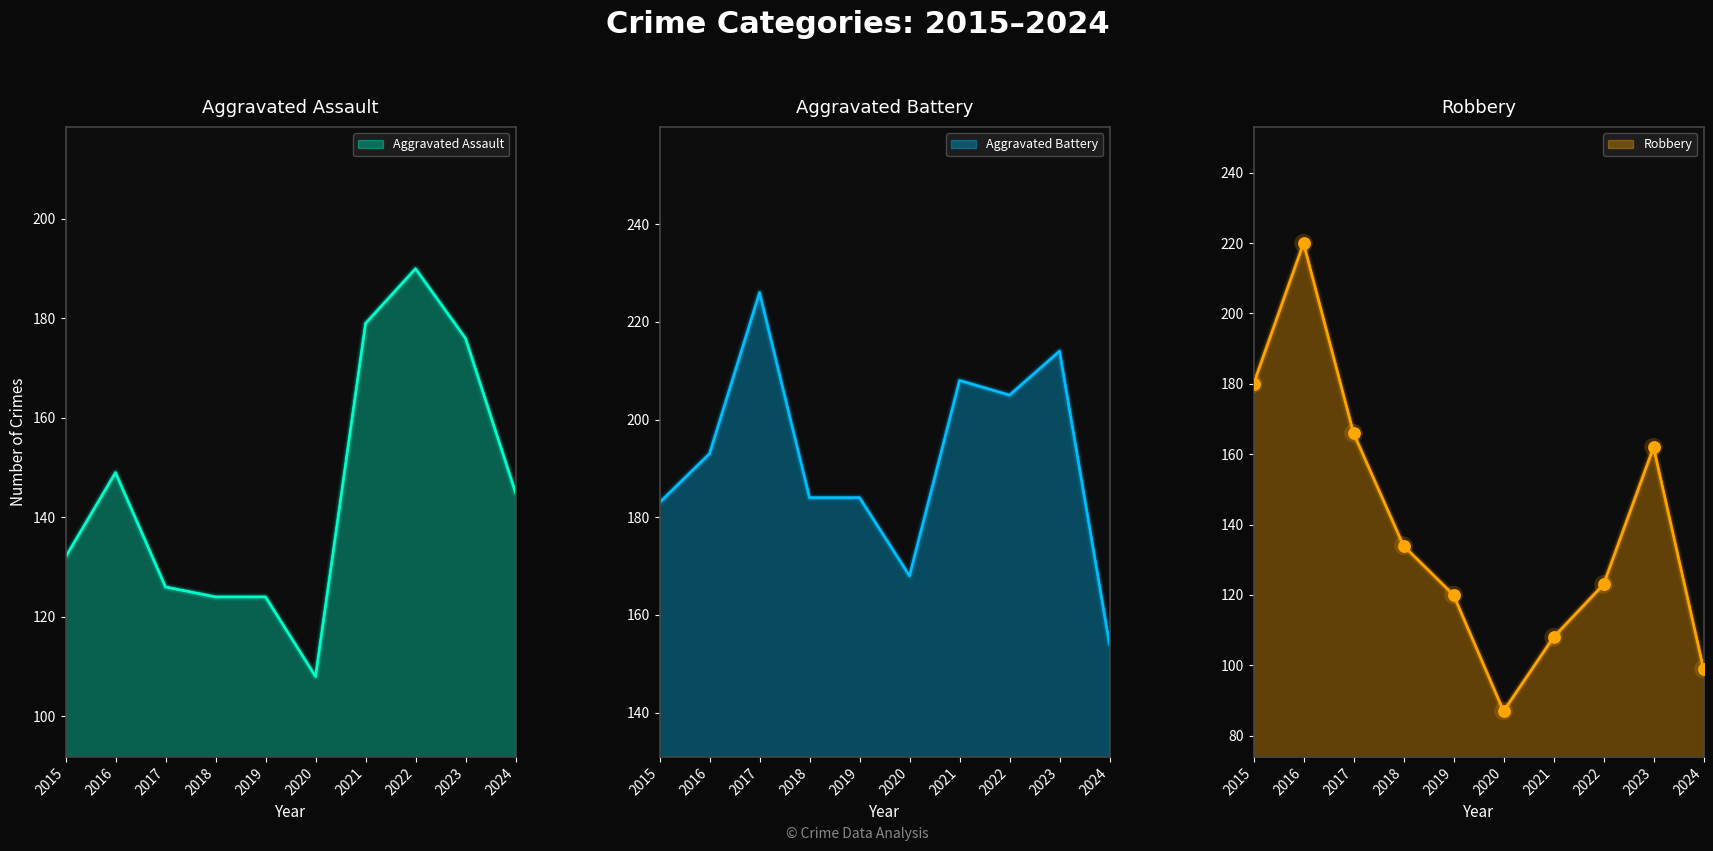

At how many categories does at least one series exceed 161?

9